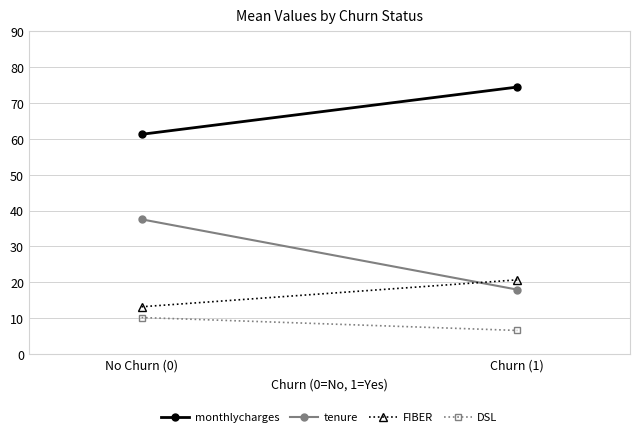

What is the difference between the tenure values at No Churn (0) and Churn (1)?

19.6